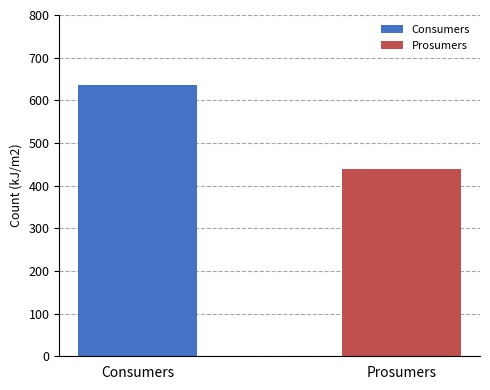

What are all the series names shown in the legend?

Consumers, Prosumers